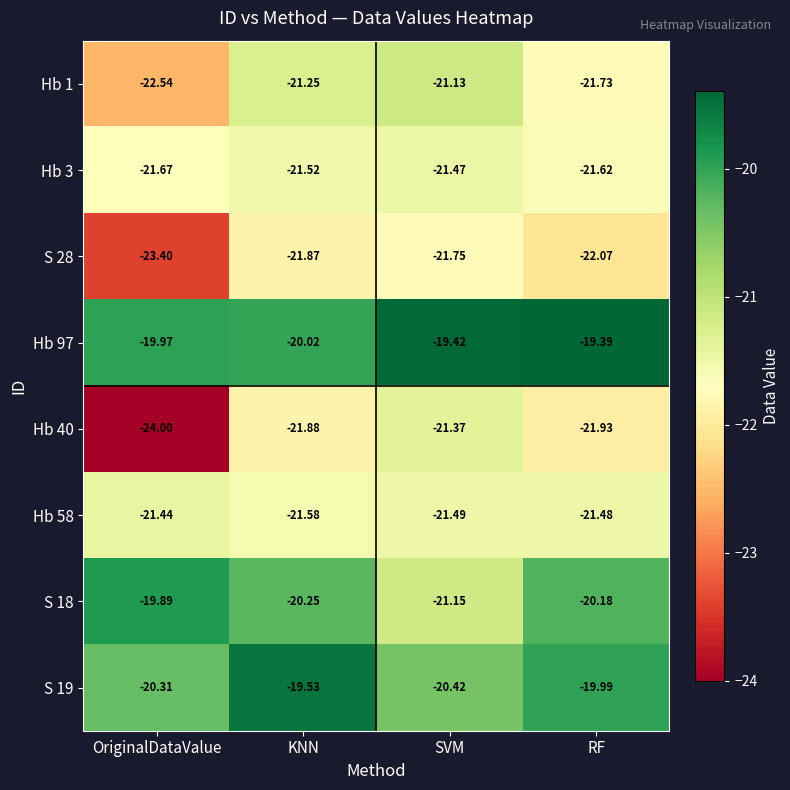

At which label does Hb 97 reach its peak?

RF